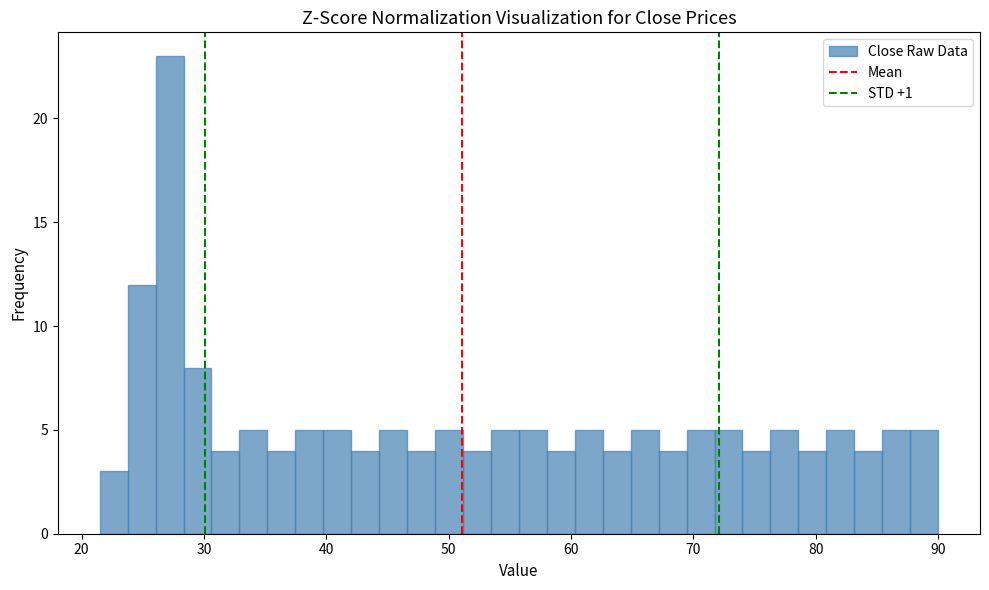

Read against the x-axis, roughly where is the centre of the tallest bar?

27